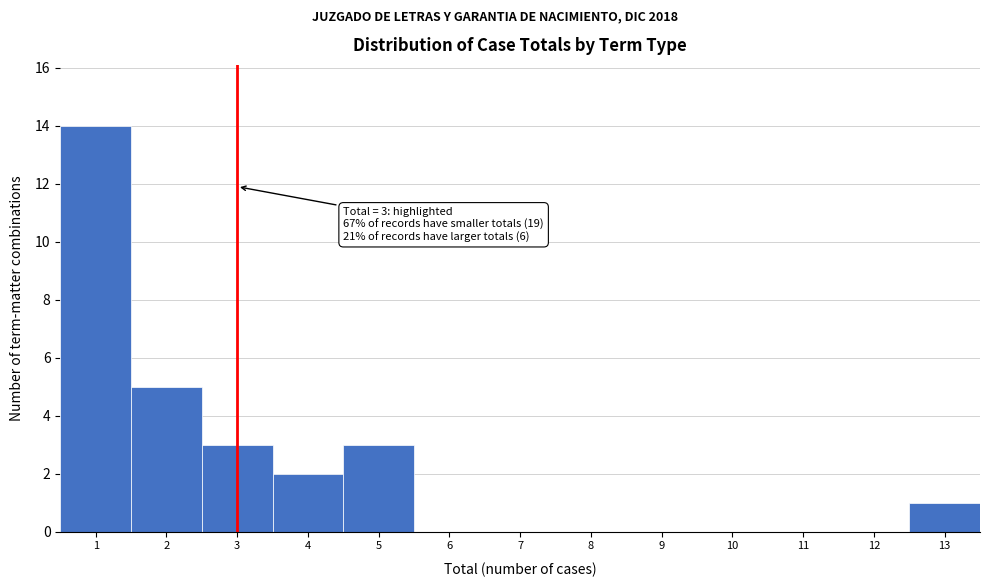

Over which range of the x-axis is the bar tallest?

0.5 to 1.5